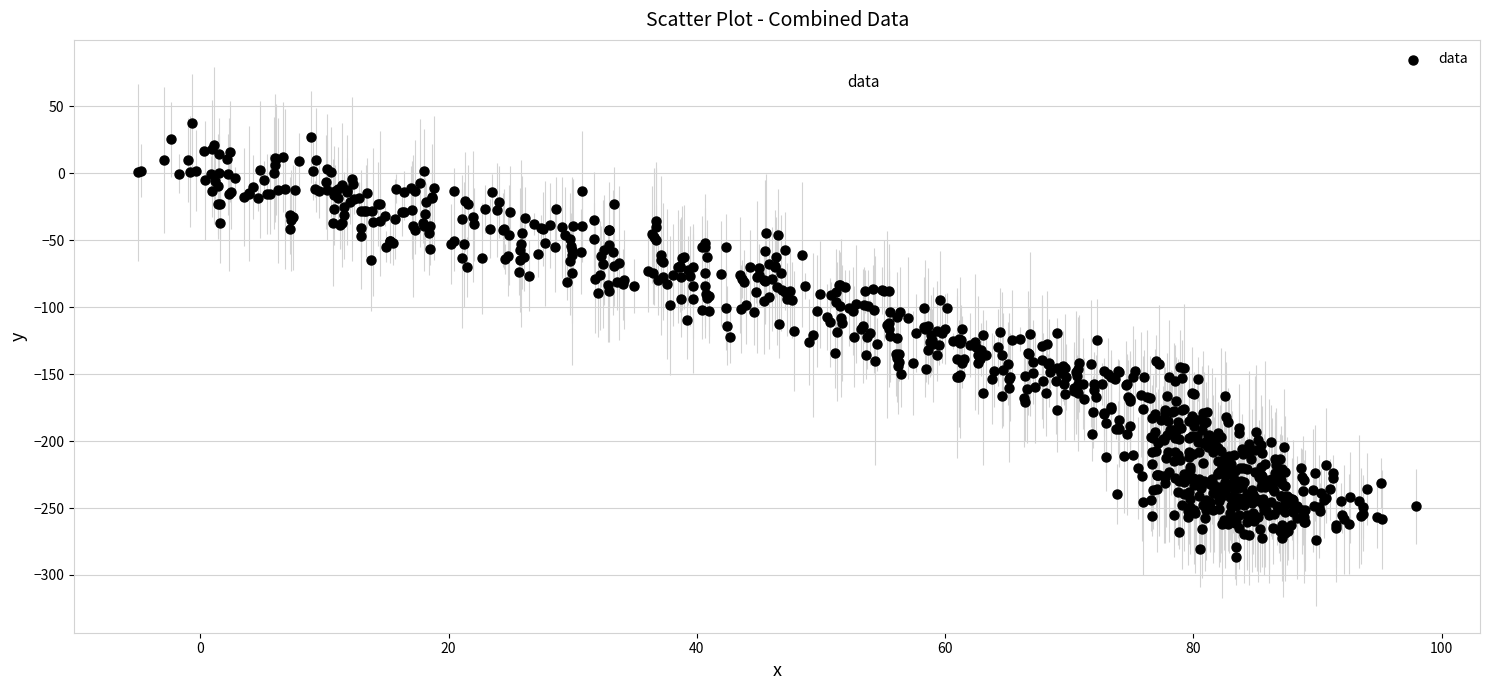

What is the range of Y values (max minus min)?

324.4